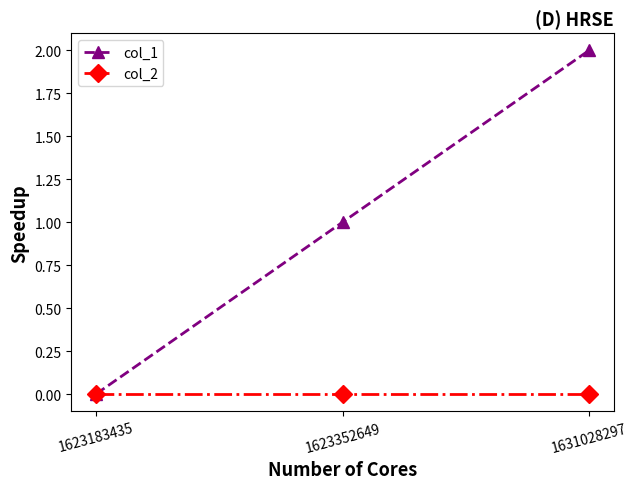

True or false: col_1 has a value of 0 at 1623352649.

False